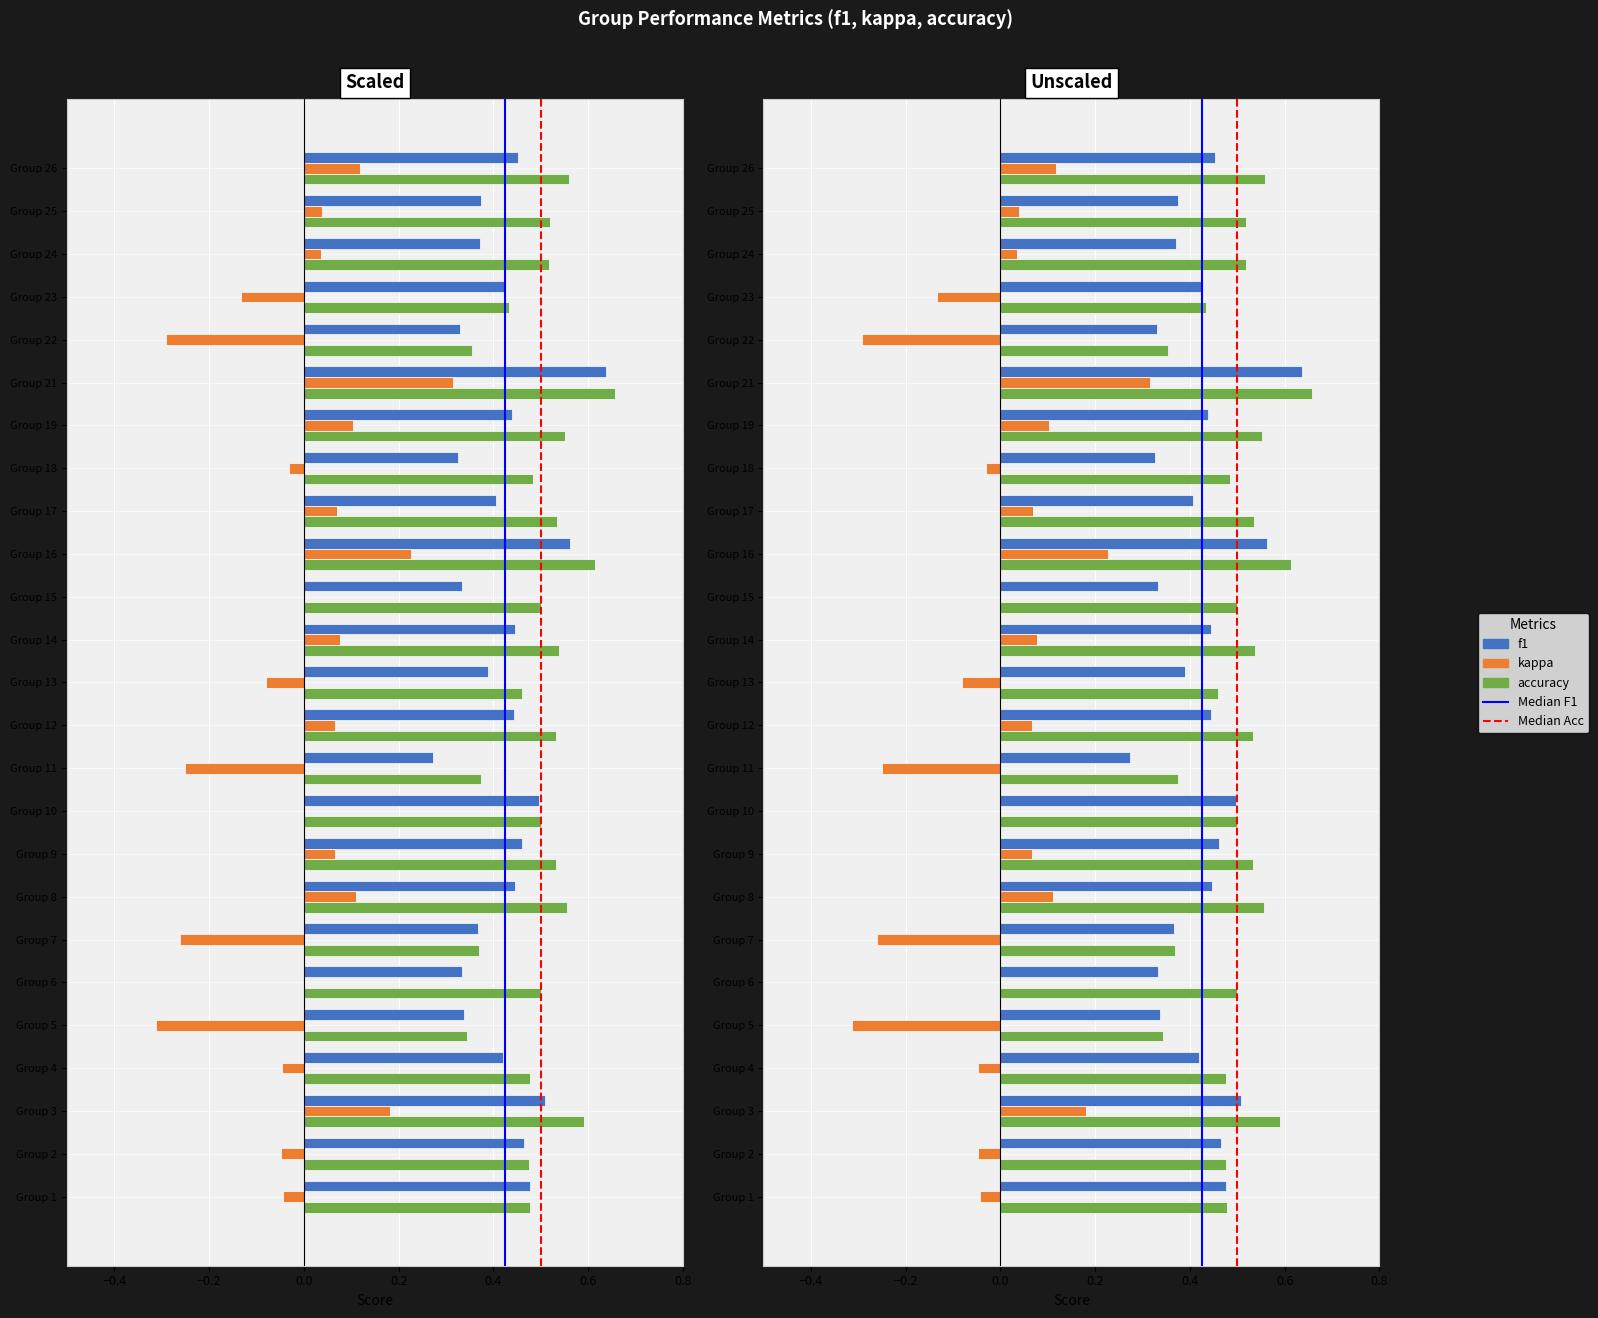

List the series in order of their peak value, lowest first.

kappa, f1, accuracy